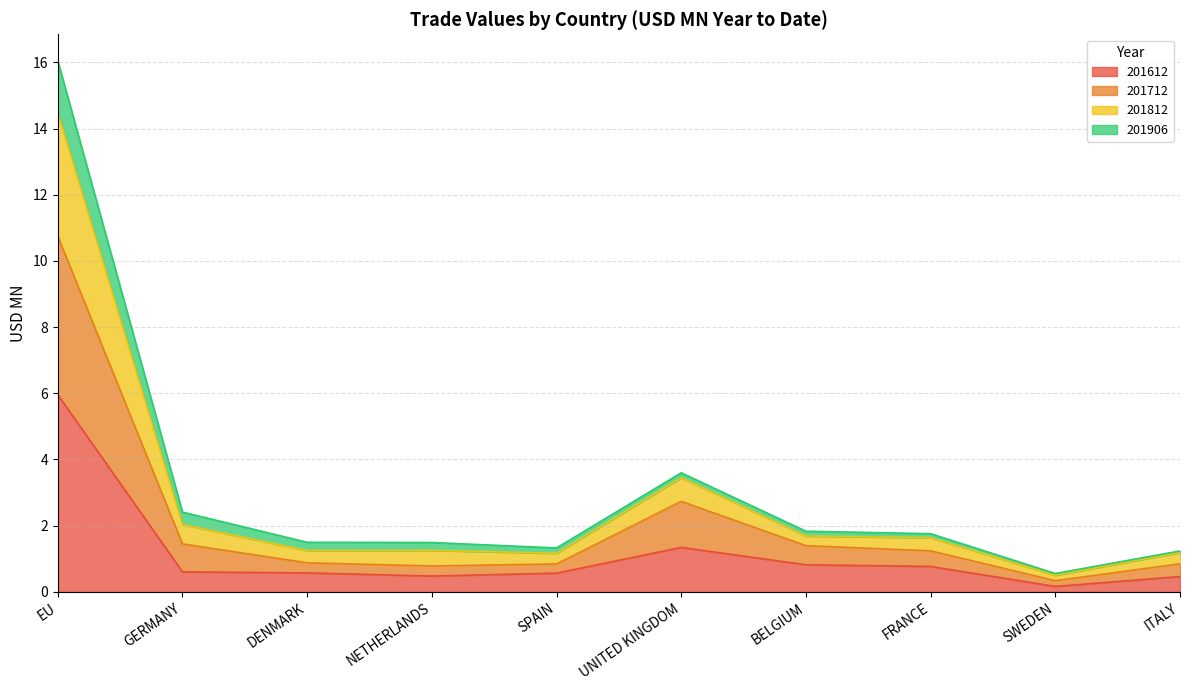

Which category has the highest value across all series?

EU